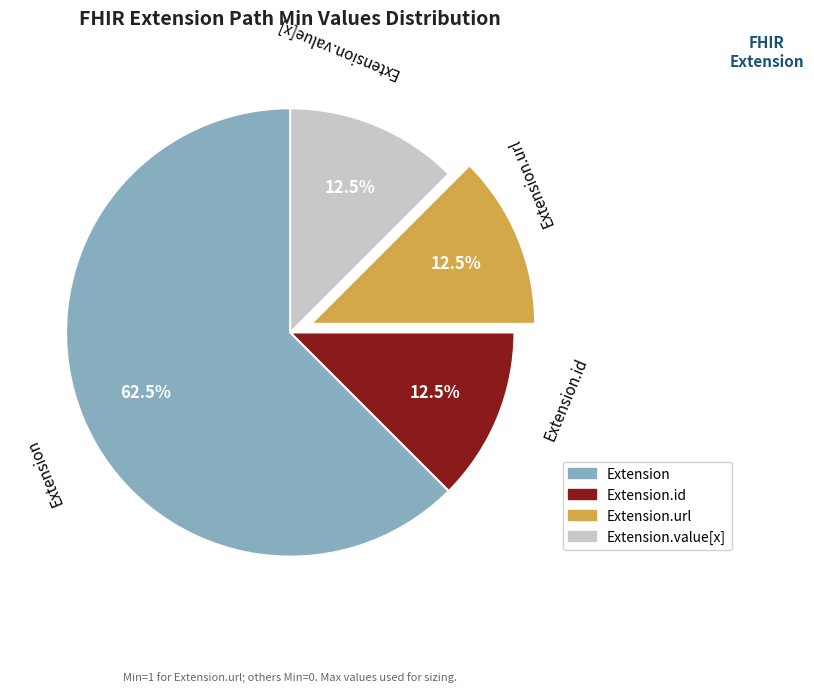

Is there a majority slice in this chart?

Yes